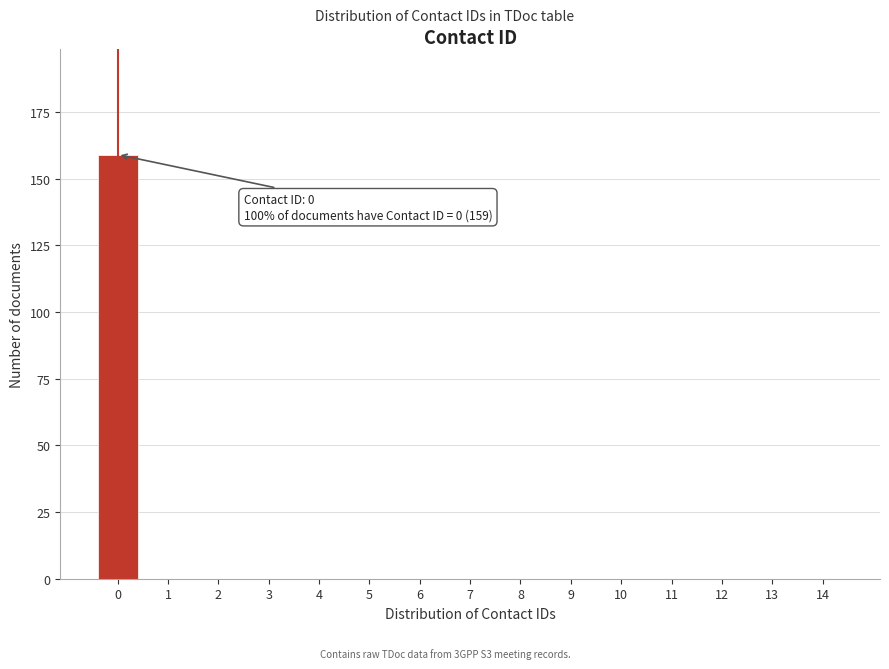

Reading left to right, transcribe all the data shown in this chart.

0=159	1=0	2=0	3=0	4=0	5=0	6=0	7=0	8=0	9=0	10=0	11=0	12=0	13=0	14=0